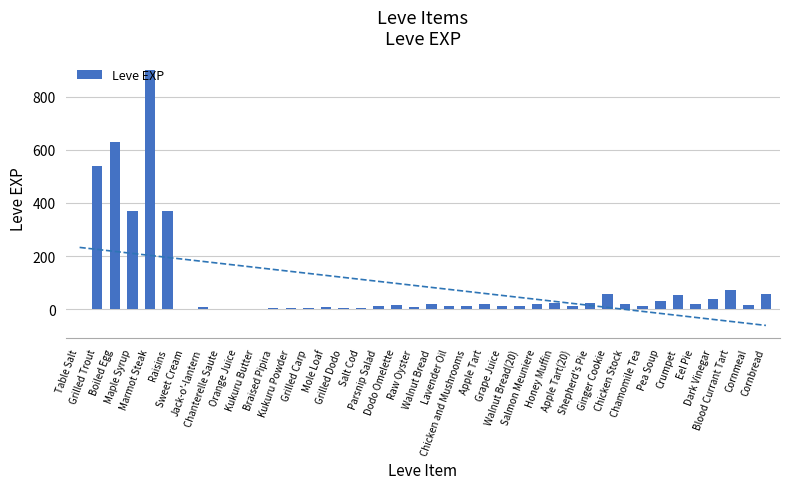

How many series are shown in this chart?

1